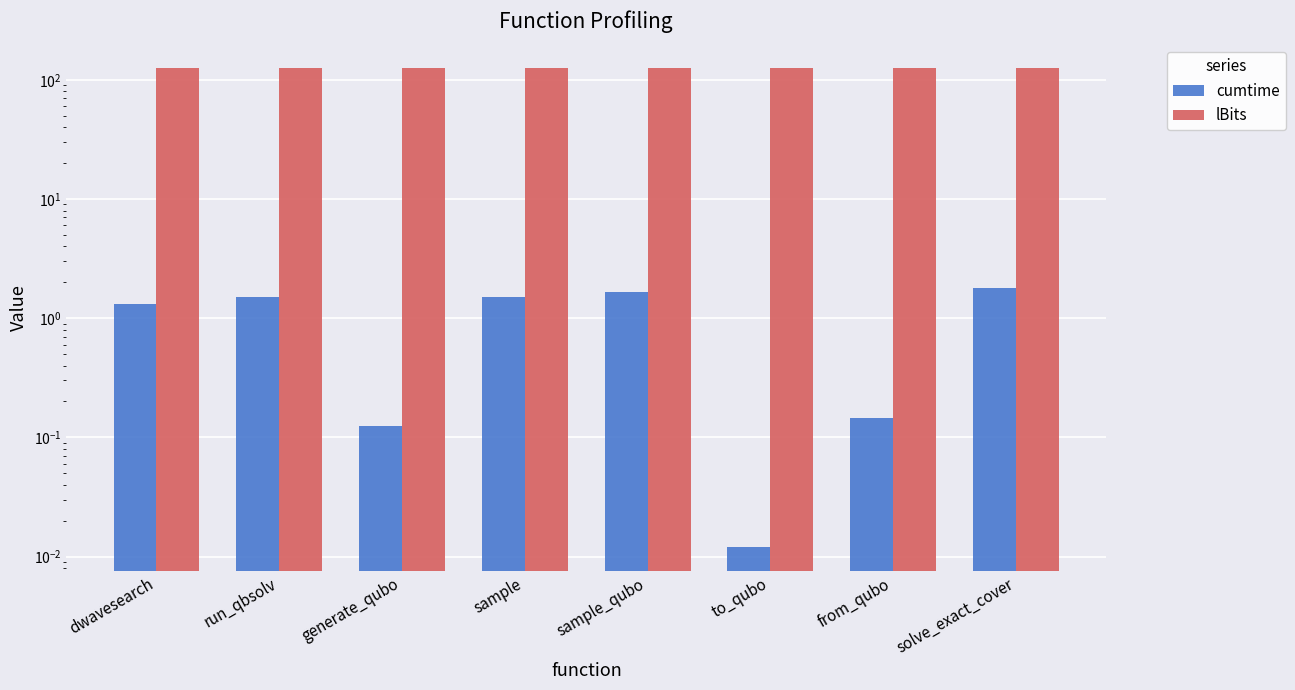

How many data points in cumtime are above 1?

5